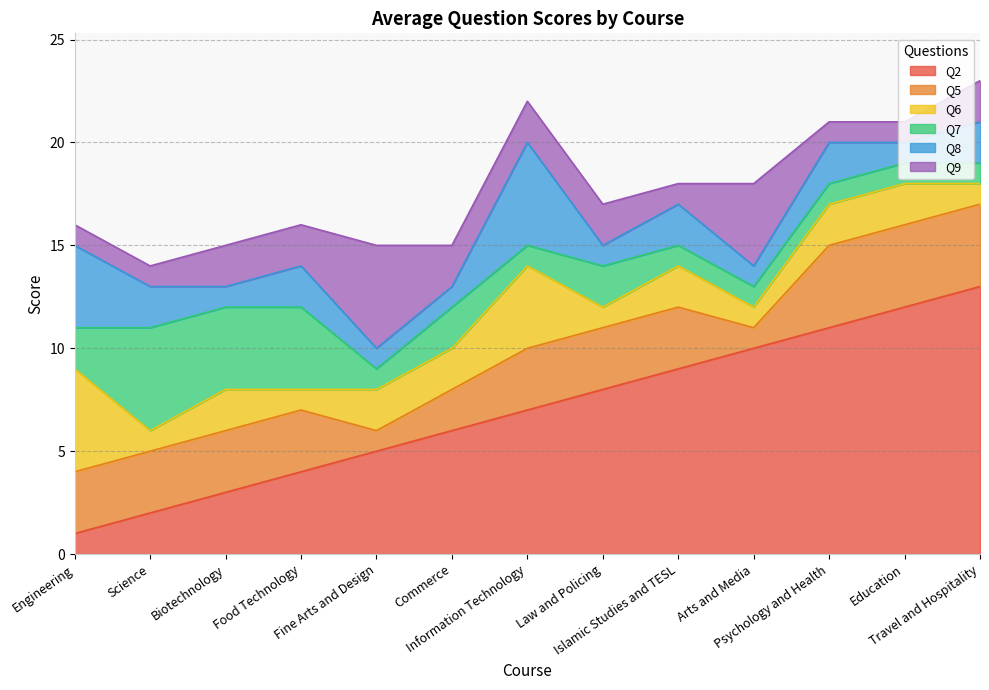

At which label is Q8 closest to 3?

Engineering